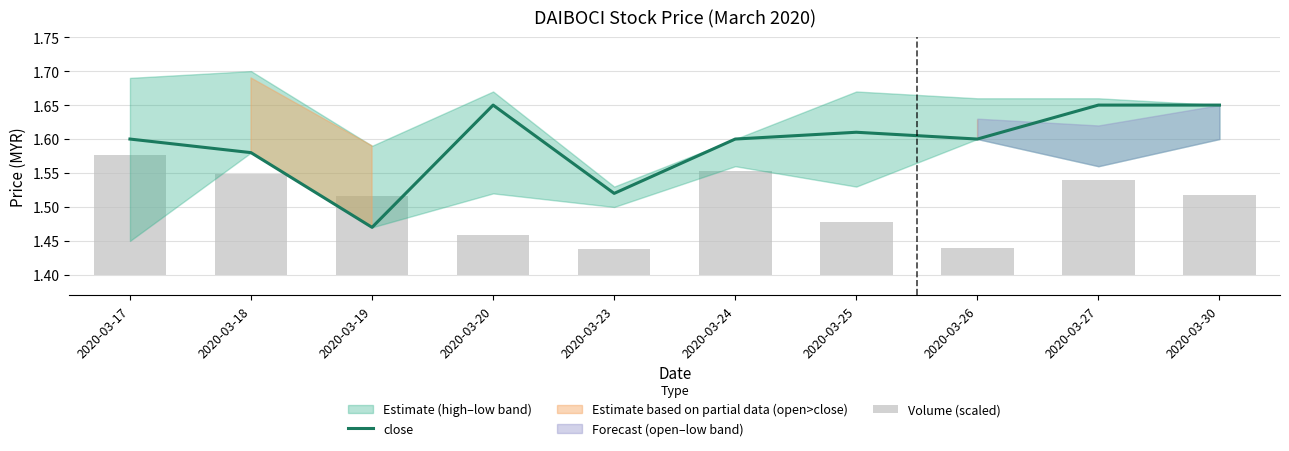

Count the close values in the range 1 to 2.

10